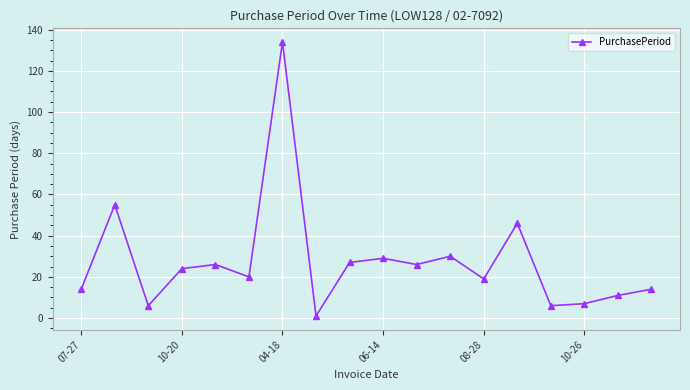

What is the difference between the second highest and minimum values?

54